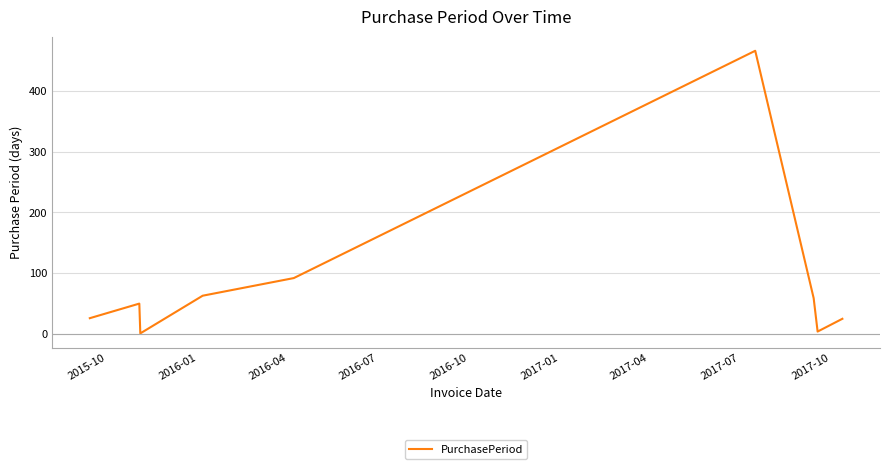

How many categories are shown in the chart?

9